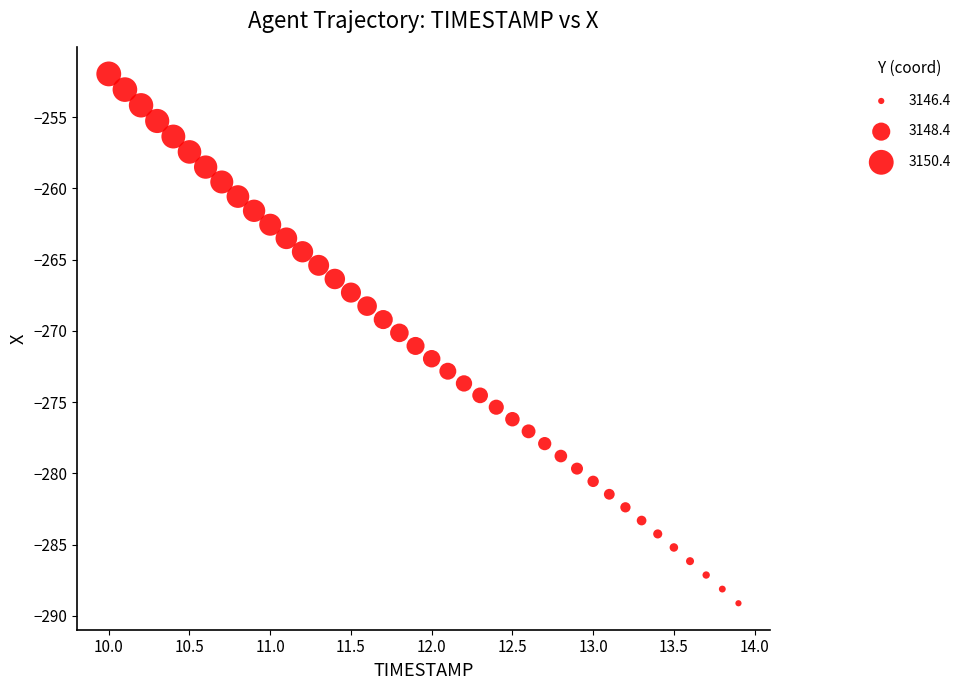

What is the range of X values (max minus min)?

3.9